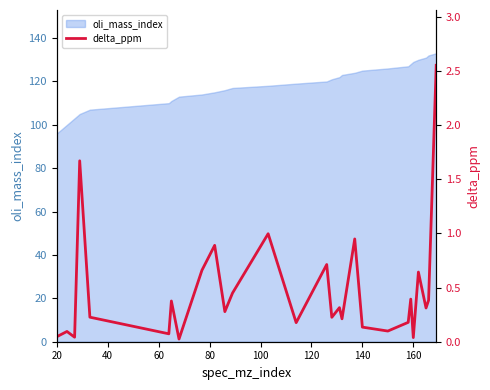

What is the sum of all values?

13.1